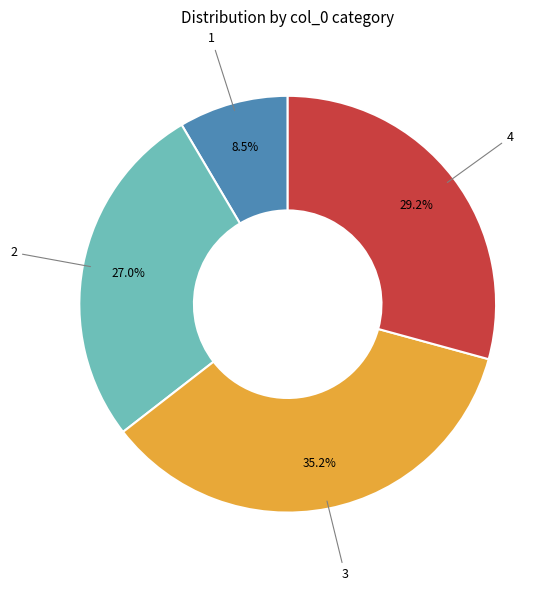

What percentage do 3 and 2 together represent?

62.2%